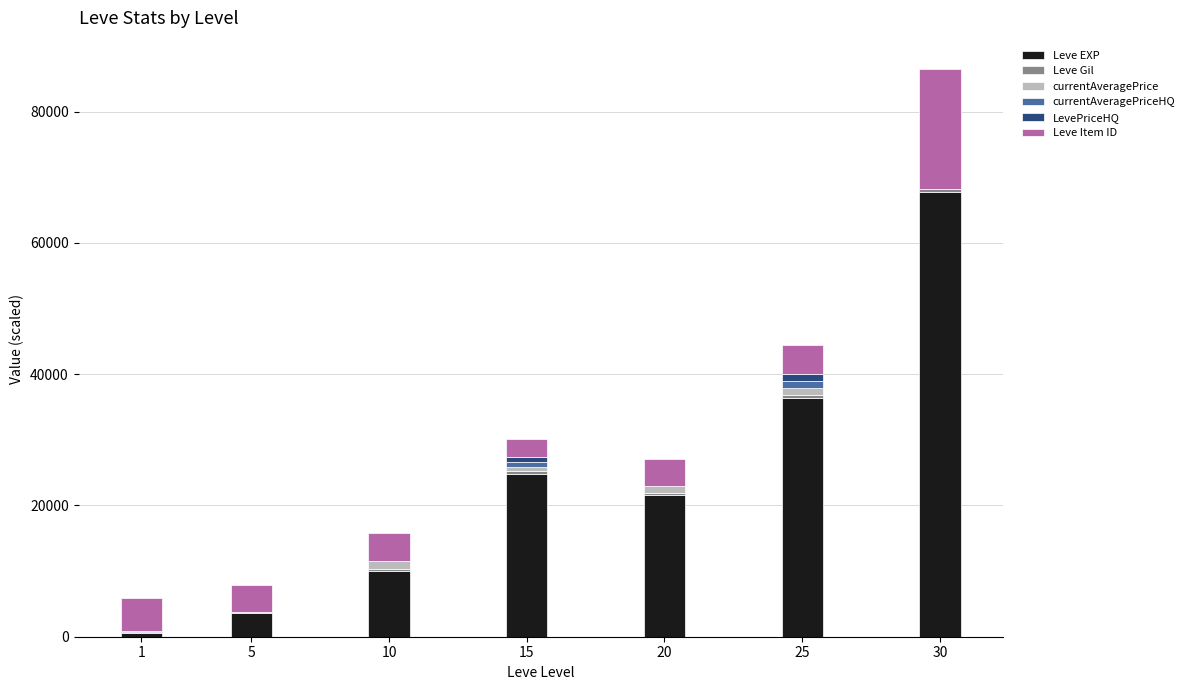

What is the highest value of the Leve EXP series?

67730.0